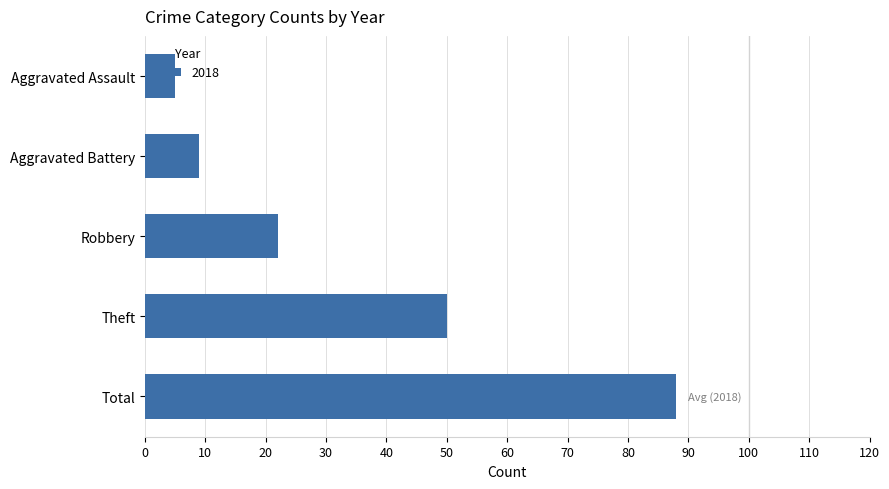

Which category has the lowest value across all series?

Aggravated Assault